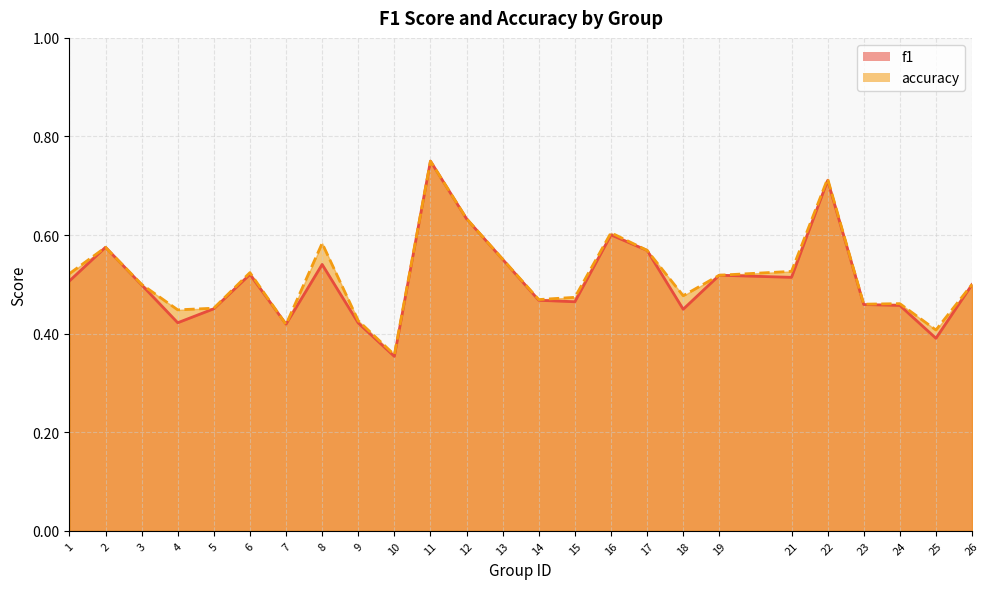

Where is the first local maximum for accuracy?

2